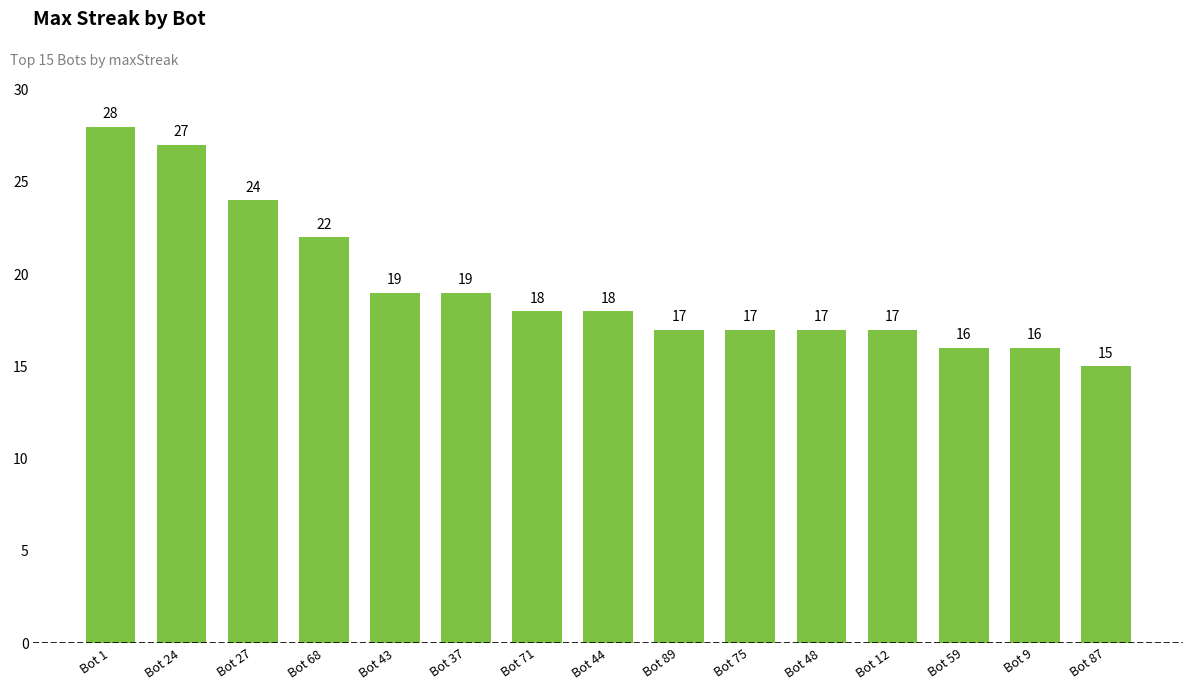

What is the value of the 11th bar from the left?

17